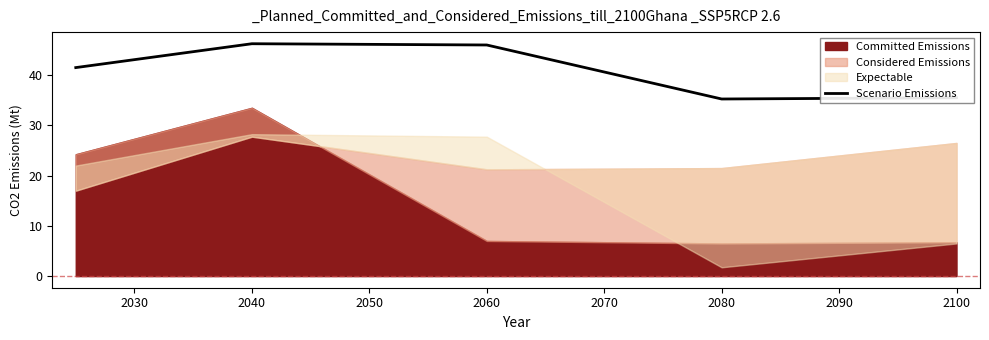

The Scenario Emissions series shows 14.1 at 2080. True or false?

False